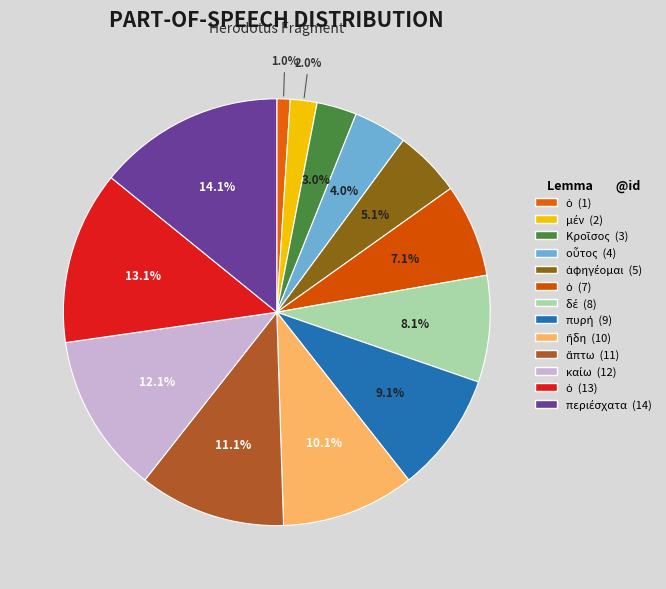

What is the largest slice in the pie chart?

περιέσχατα